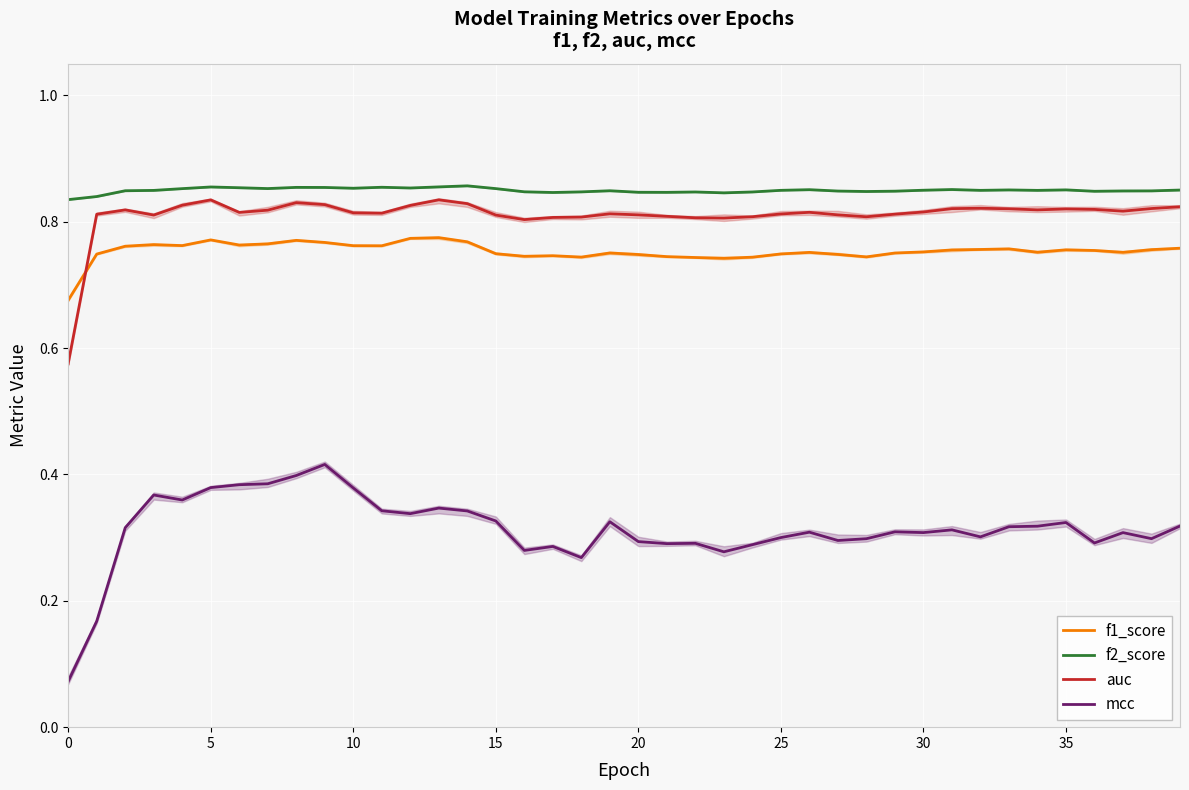

Which label corresponds to the largest value in the chart?

14